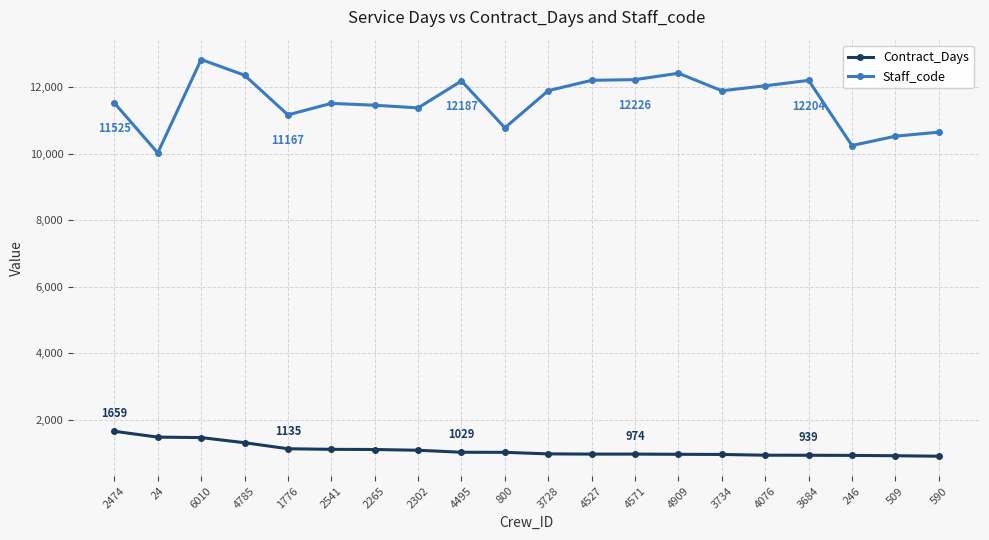

Rank the series by their average value, from lowest to highest.

Contract_Days, Staff_code